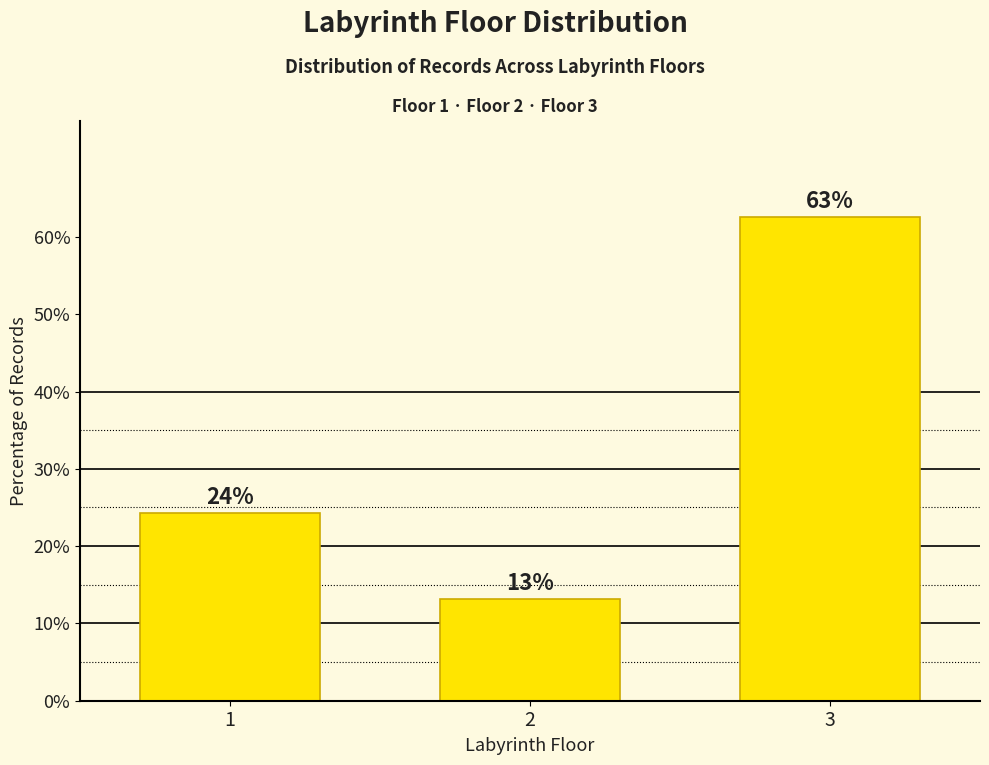

How many bars are there in total?

3